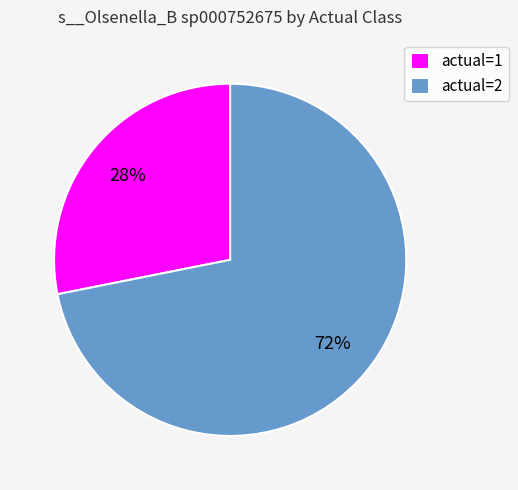

True or false: actual=2 accounts for 81% of the total.

False